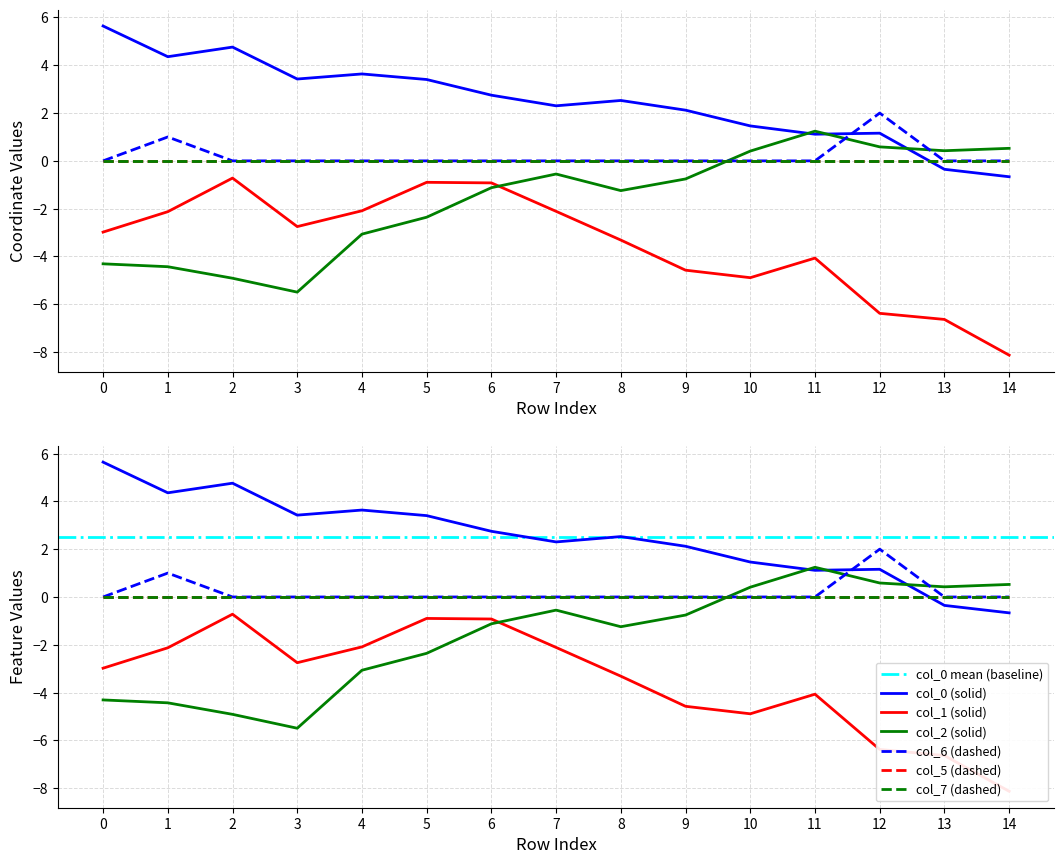

Where is the first local maximum for col_6?

1